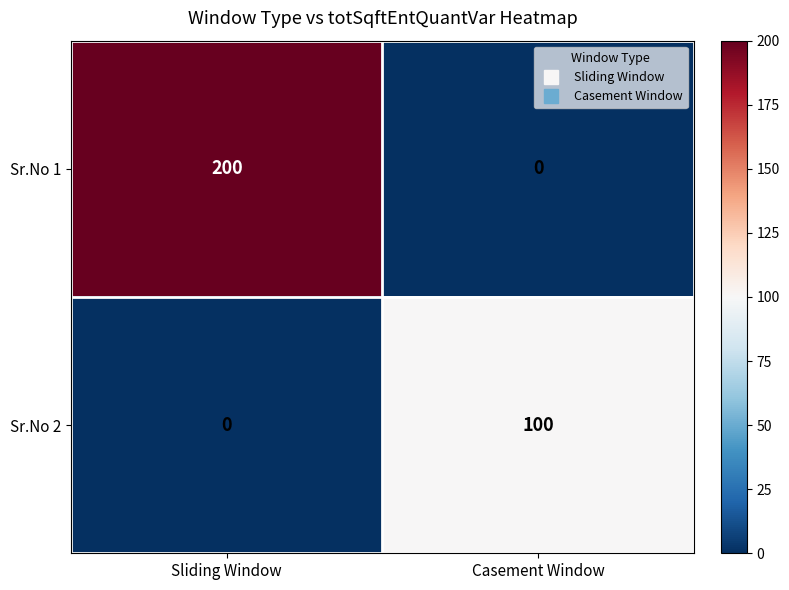

What is the difference between the maximum and minimum values in the Sr.No 2 series?

100